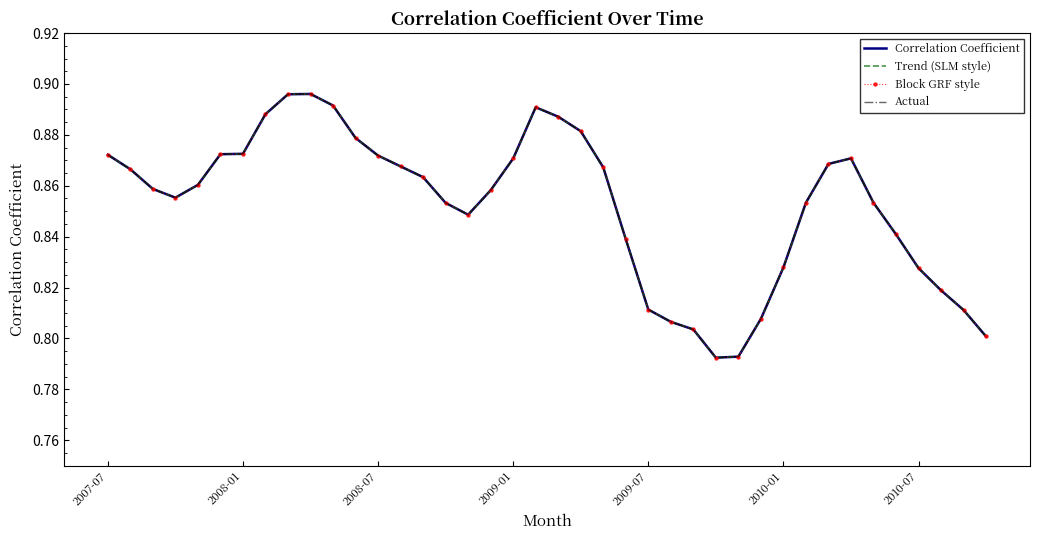

What is the lowest value of the Block GRF style series?

0.8